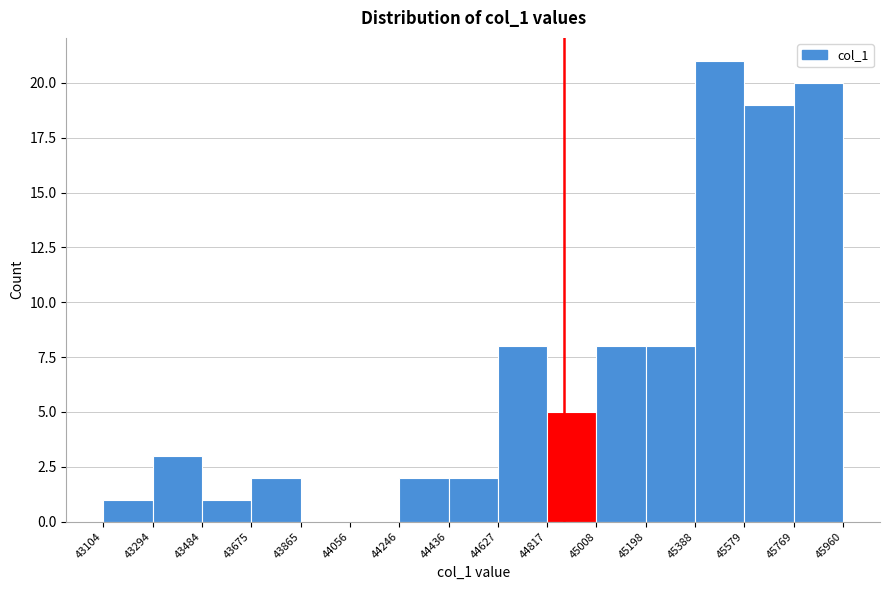

Which range on the x-axis has the tallest bar?

45388 to 45579